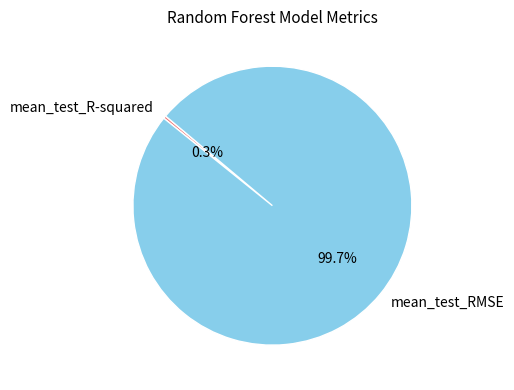

What is the smallest slice in the pie chart?

mean_test_R-squared